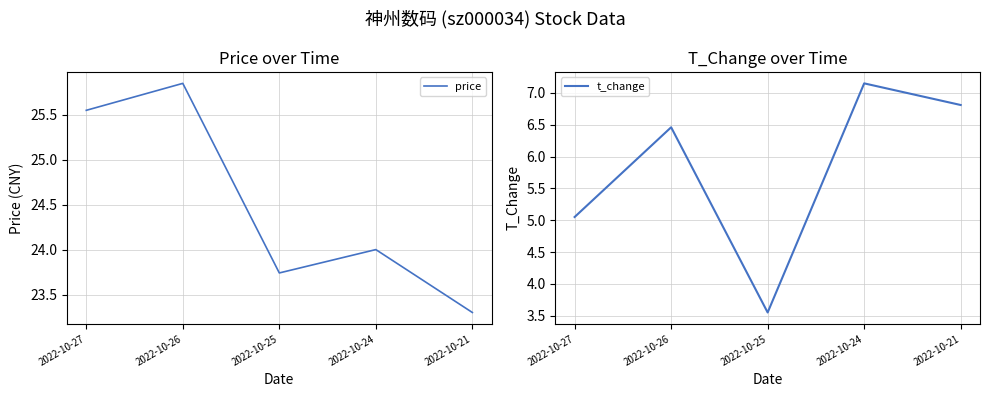

Rank the series at 2022-10-21 from lowest to highest value.

t_change, price